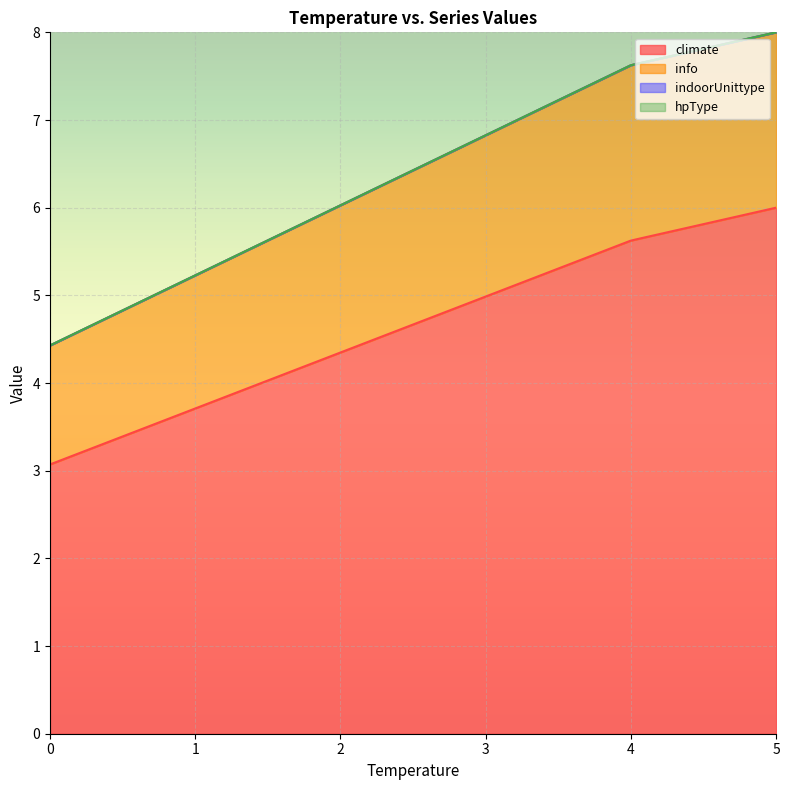

True or false: indoorUnittype and hpType intersect in this chart.

False